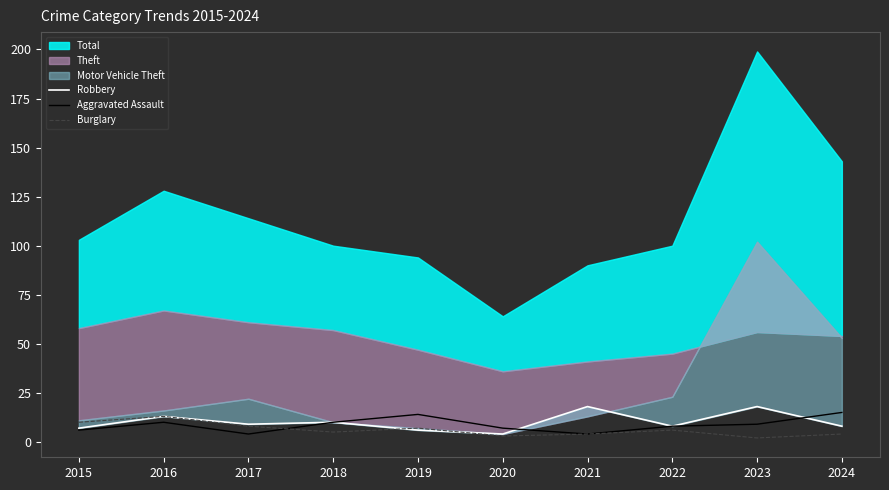

How many lines are shown in the chart?

3